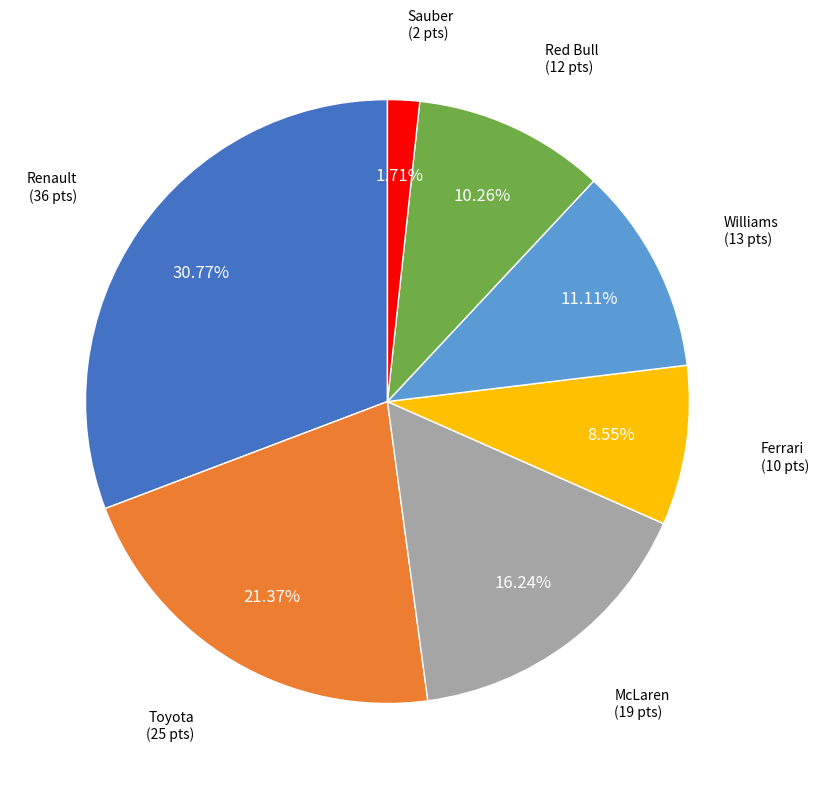

Which has a higher value, Red Bull or Renault?

Renault